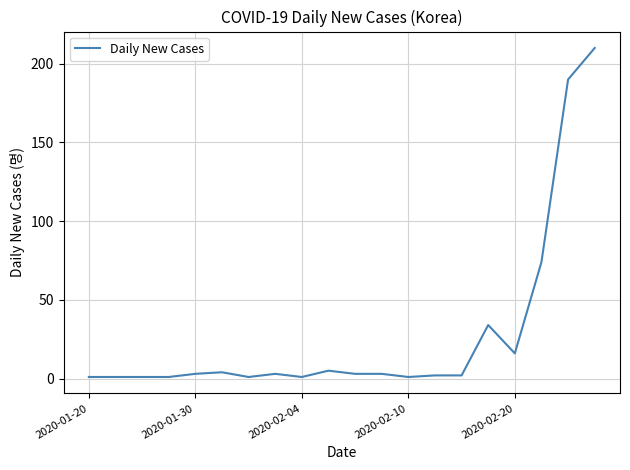

What is the minimum value shown in the chart?

1